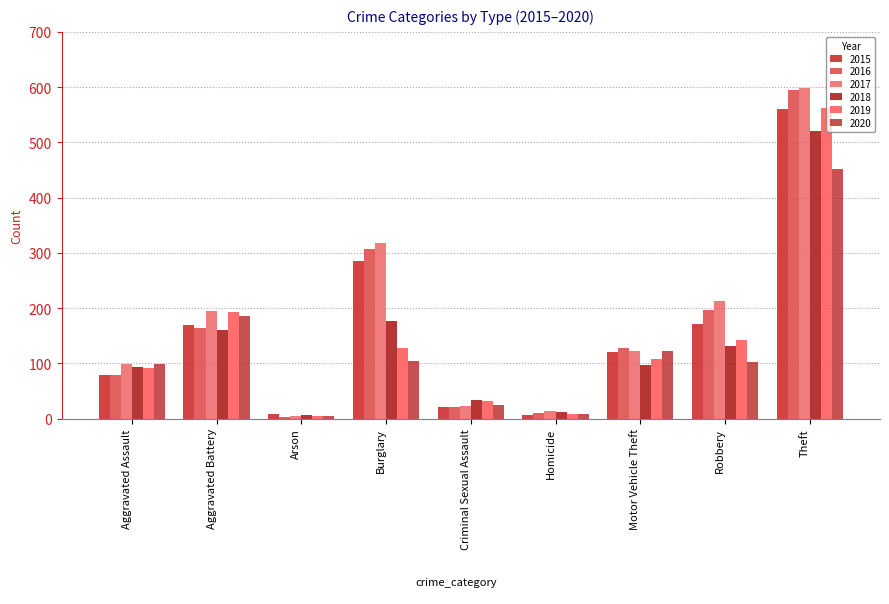

What is the smallest value displayed?

3